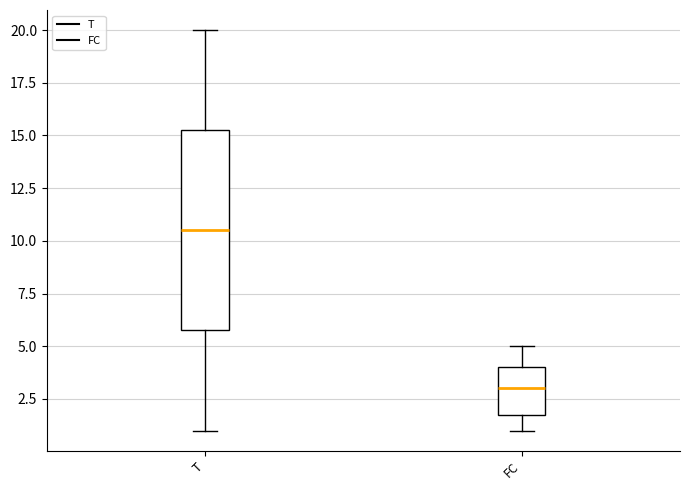

Which box has the highest median line?

T